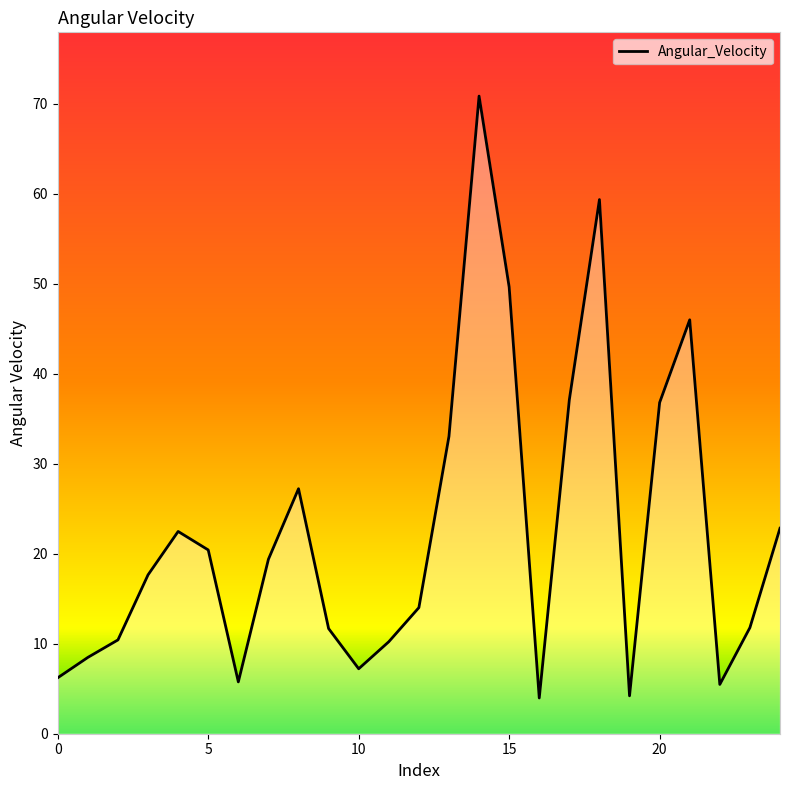

What is the sum of all values?

562.2